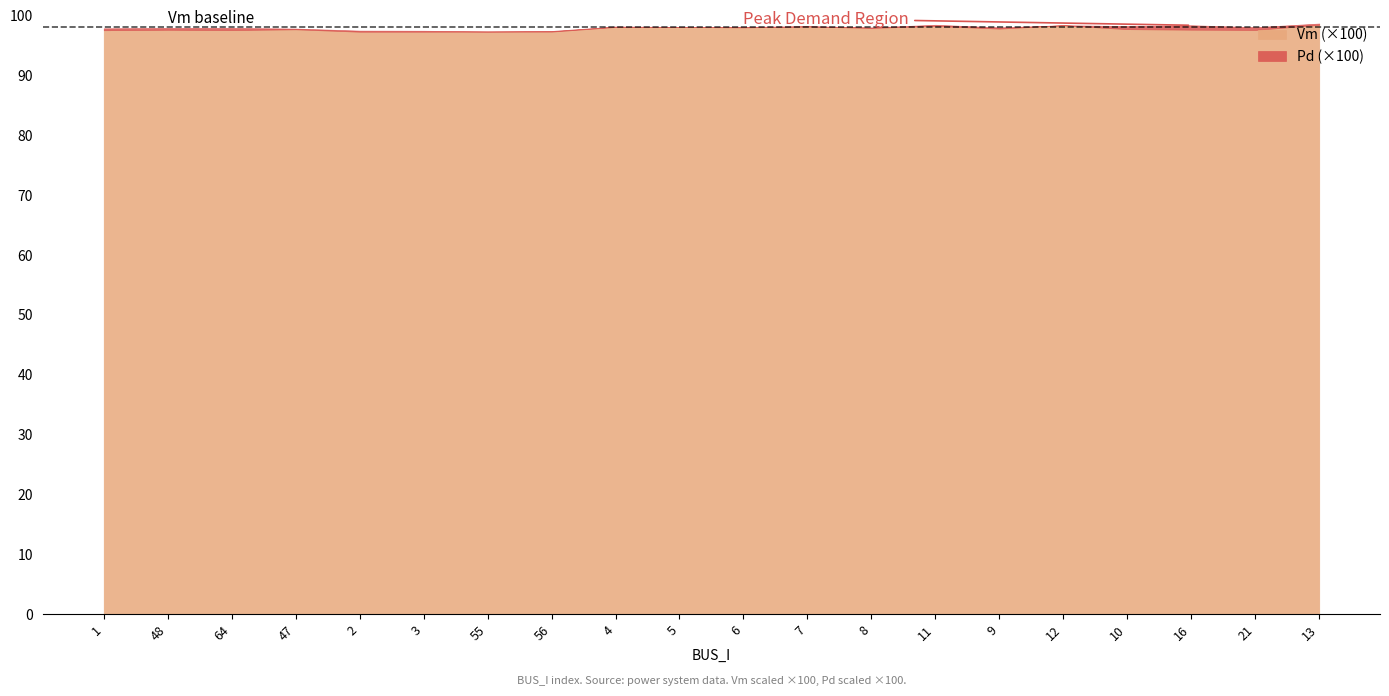

True or false: Pd and Vm cross at least once.

False